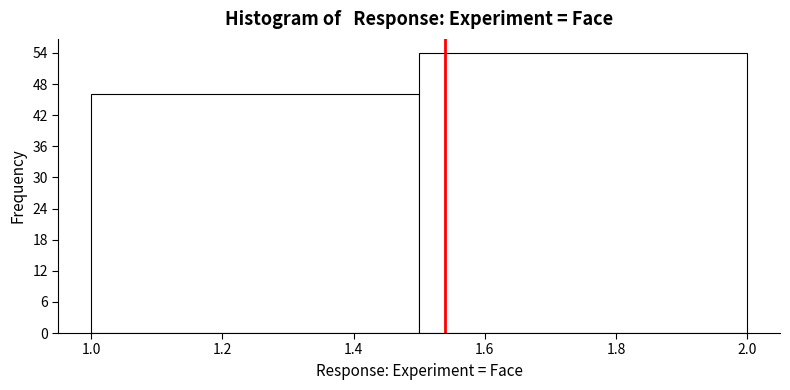

How tall is the bar that spans 1.0 to 1.5 on the x-axis? The values are not printed on the chart, so give them approximately, as read against the axis.

46